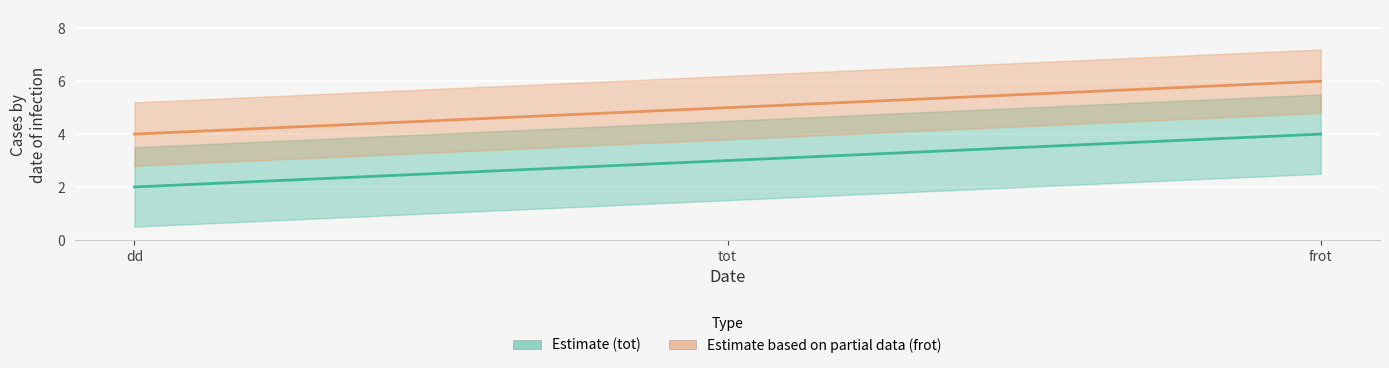

At tot, list the series in order from largest to smallest.

frot, tot